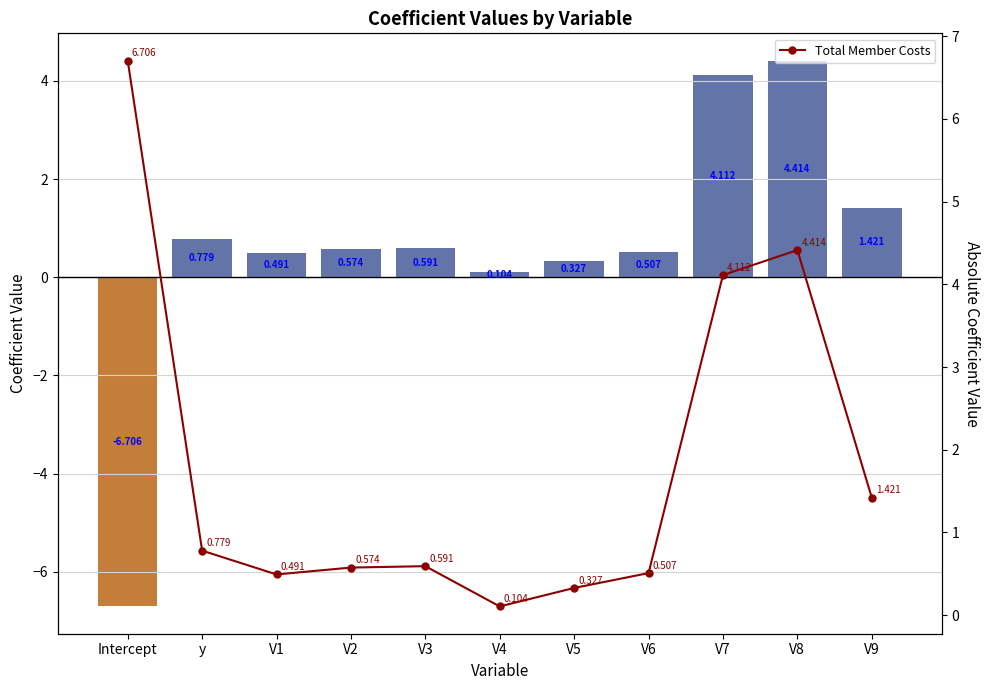

What is the label of the 4th bar from the right?

V6